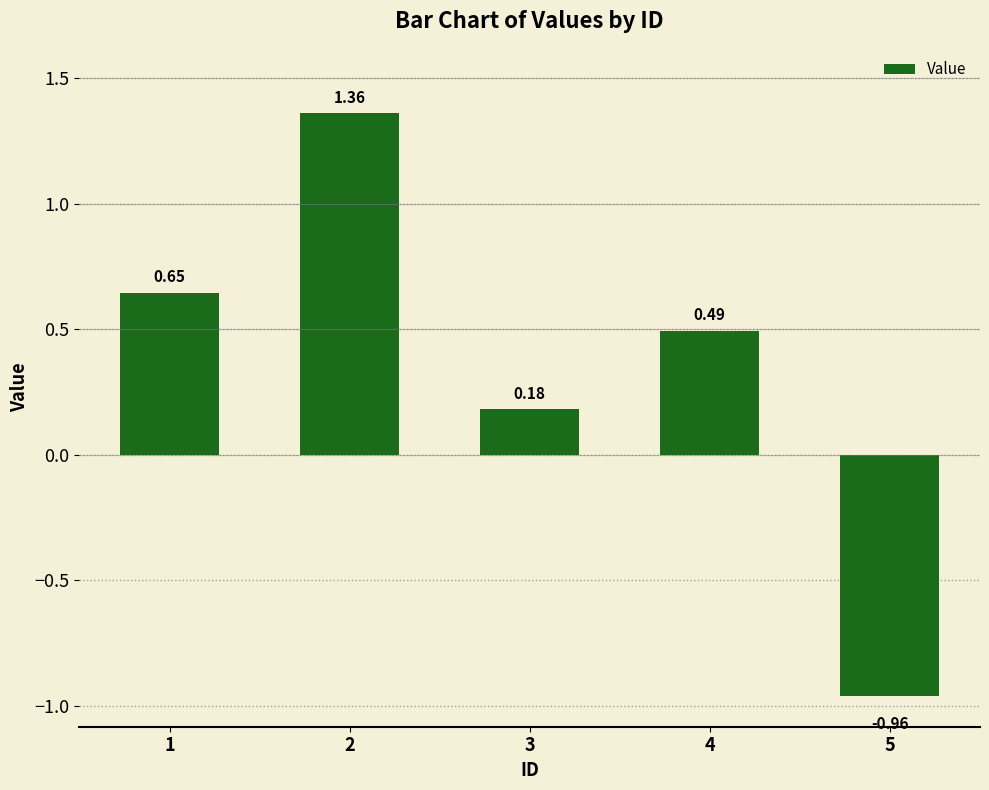

How many distinct data groups are displayed?

1